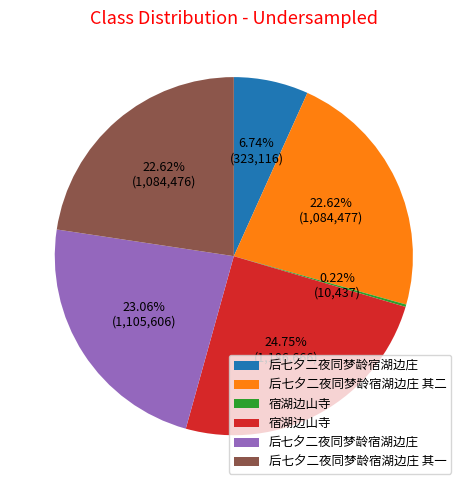

Does any single category account for the majority?

No